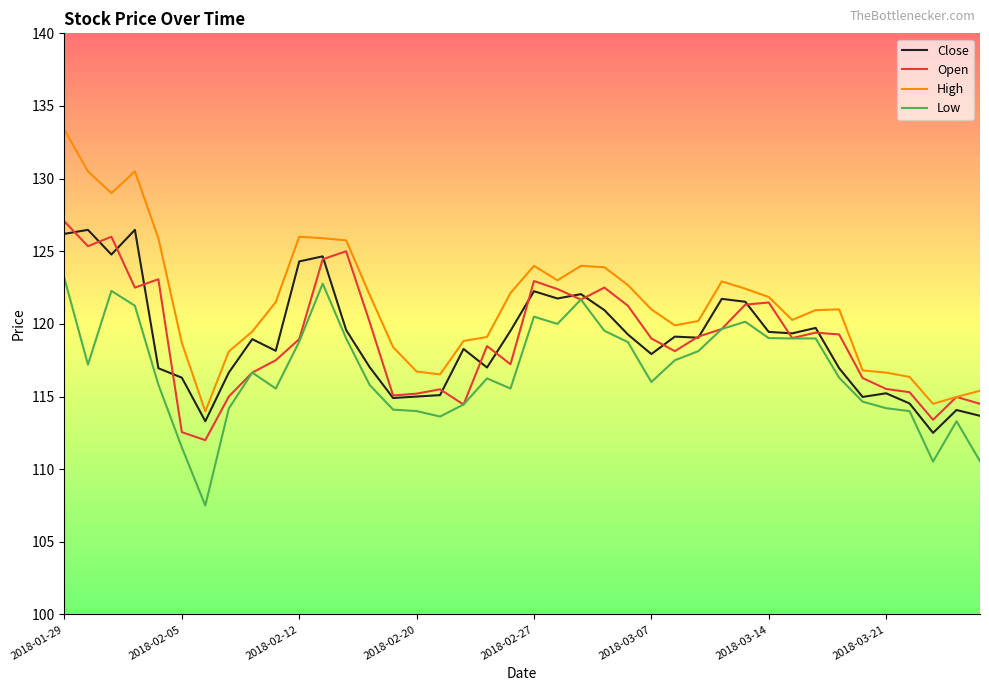

True or false: High and Low cross at least once.

False